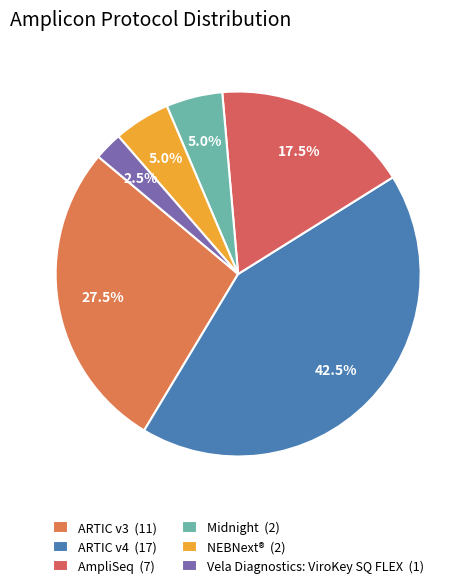

What is the total percentage of Midnight and ARTIC v4?

47.5%